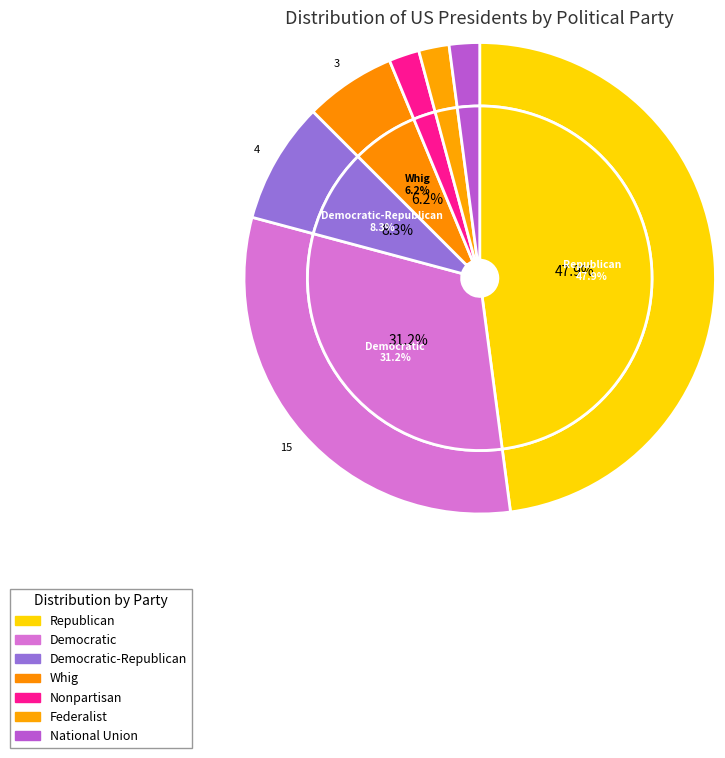

To the nearest percent, what percentage of the pie is Democratic-Republican?

8%